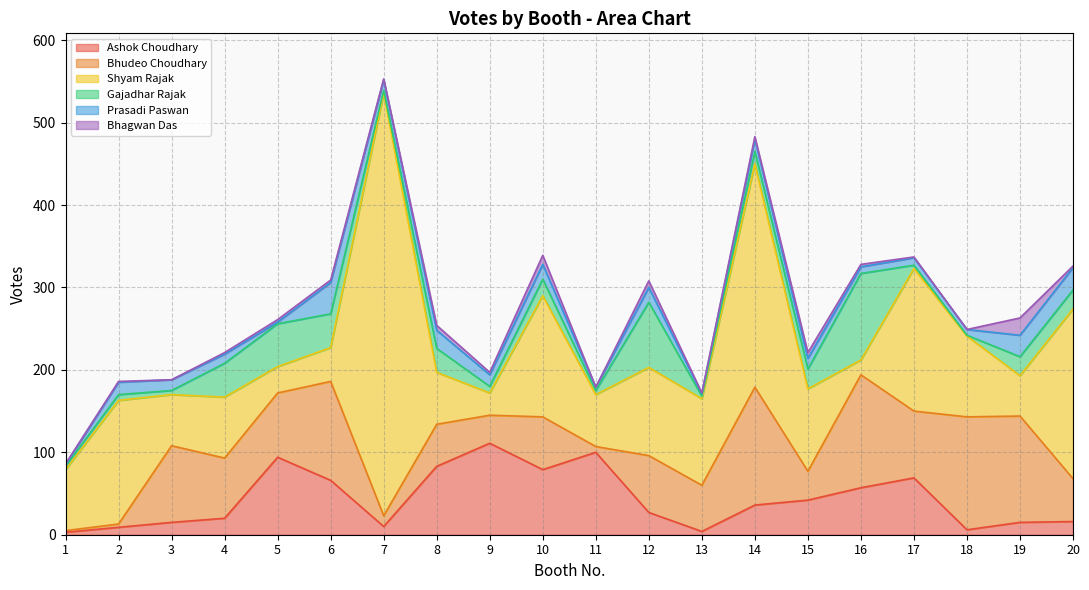

What is the difference between the highest and lowest values at 17?

172